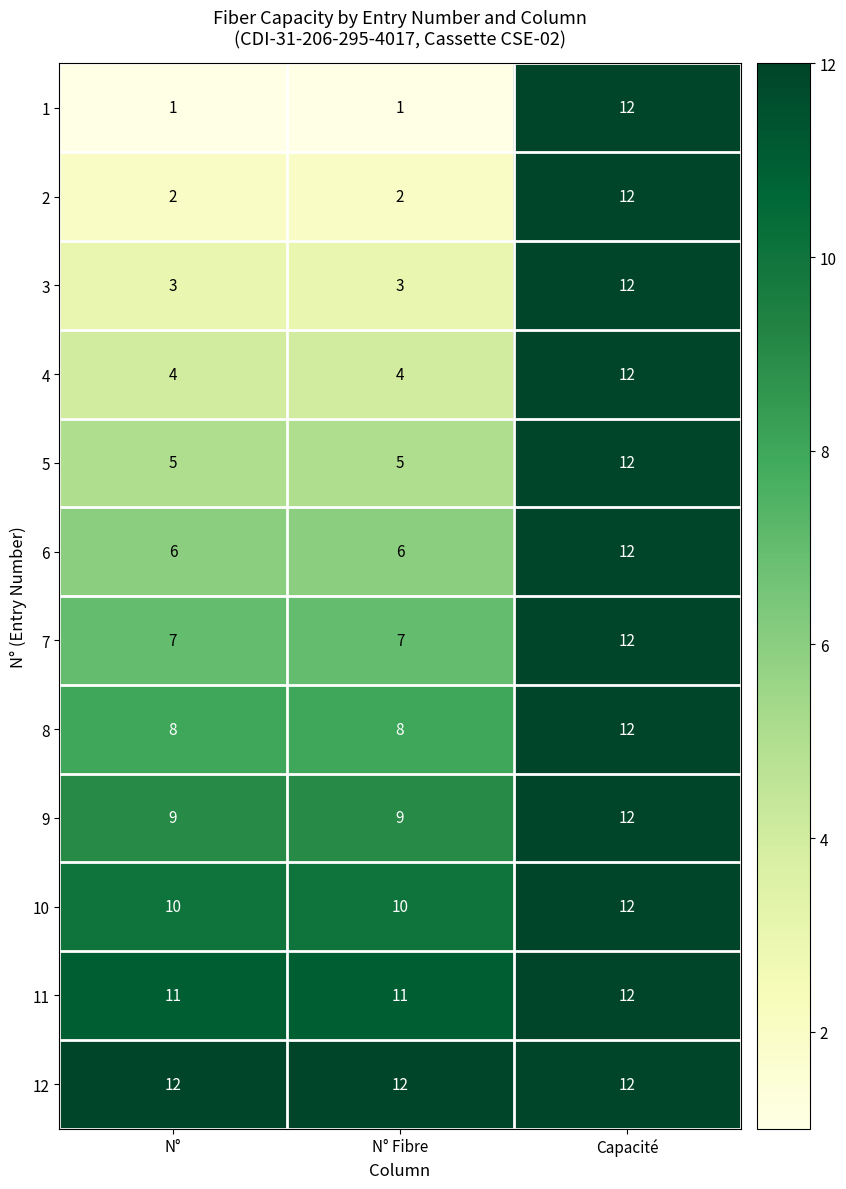

How many data points in 9 are above 9?

1